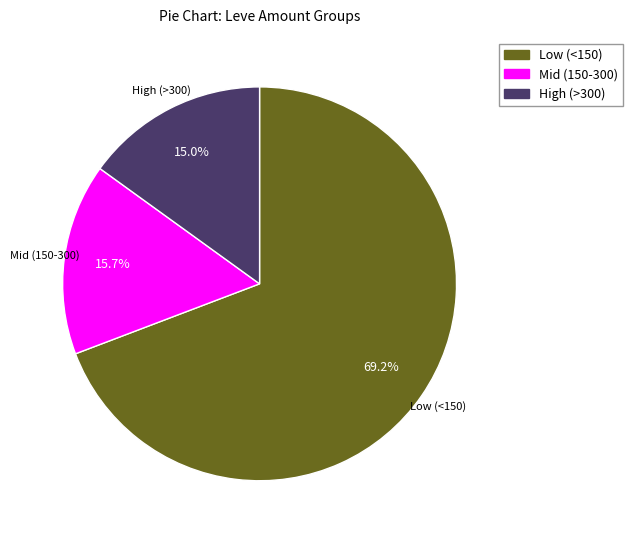

Combined, what portion of the pie is Low (<150) and High (>300)?

84.3%